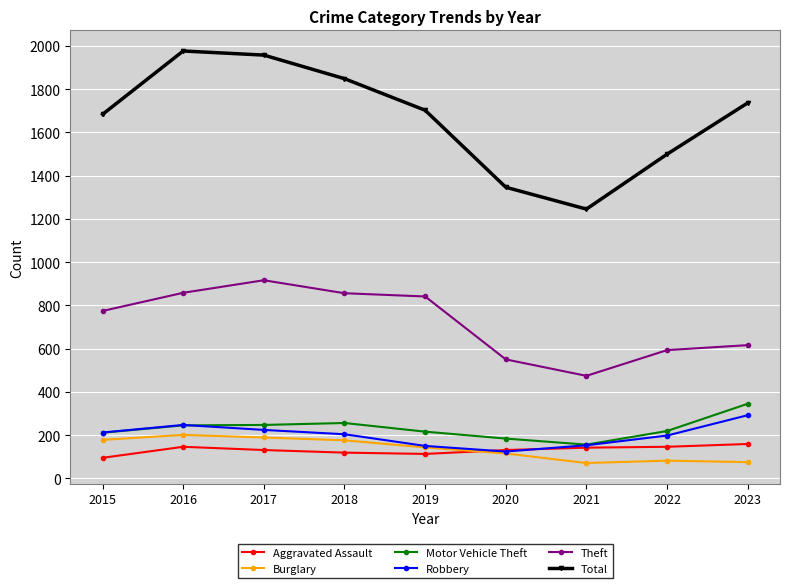

What is the difference between the second highest and second lowest values in the Burglary series?

114